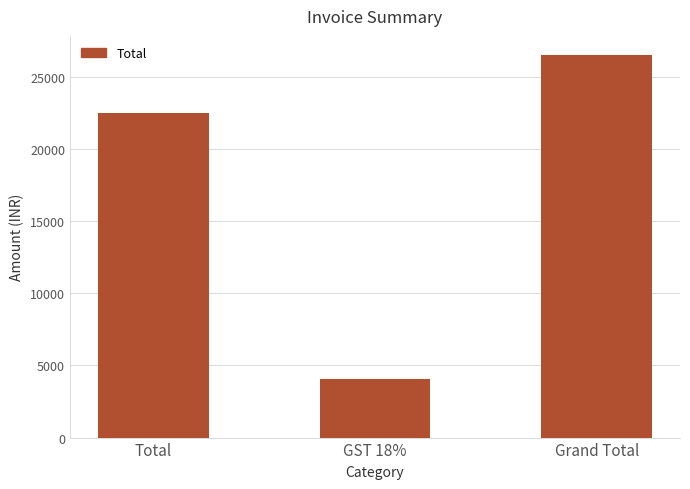

List the labels in order of value, largest first.

Grand Total, Total, GST 18%